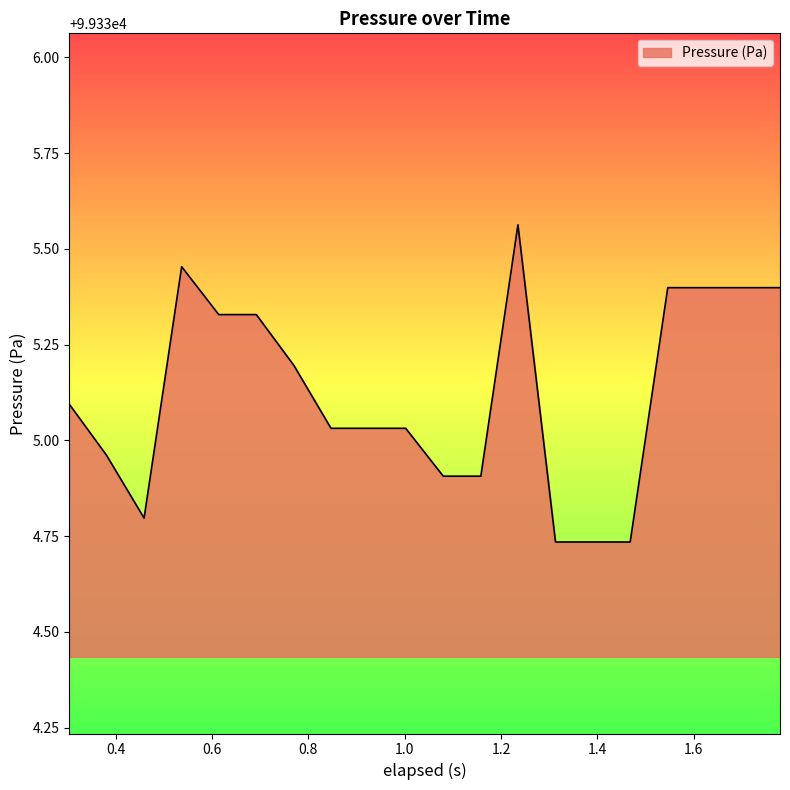

What is the difference between the maximum and minimum values?

0.8